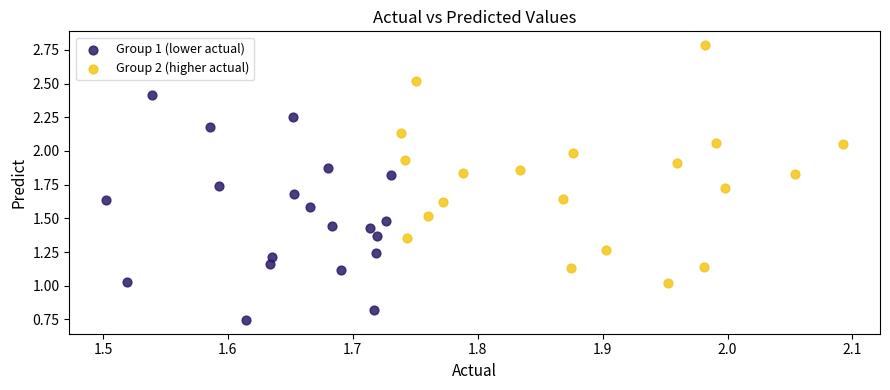

Which series has the widest spread of Y values?

Group 2 (higher actual)